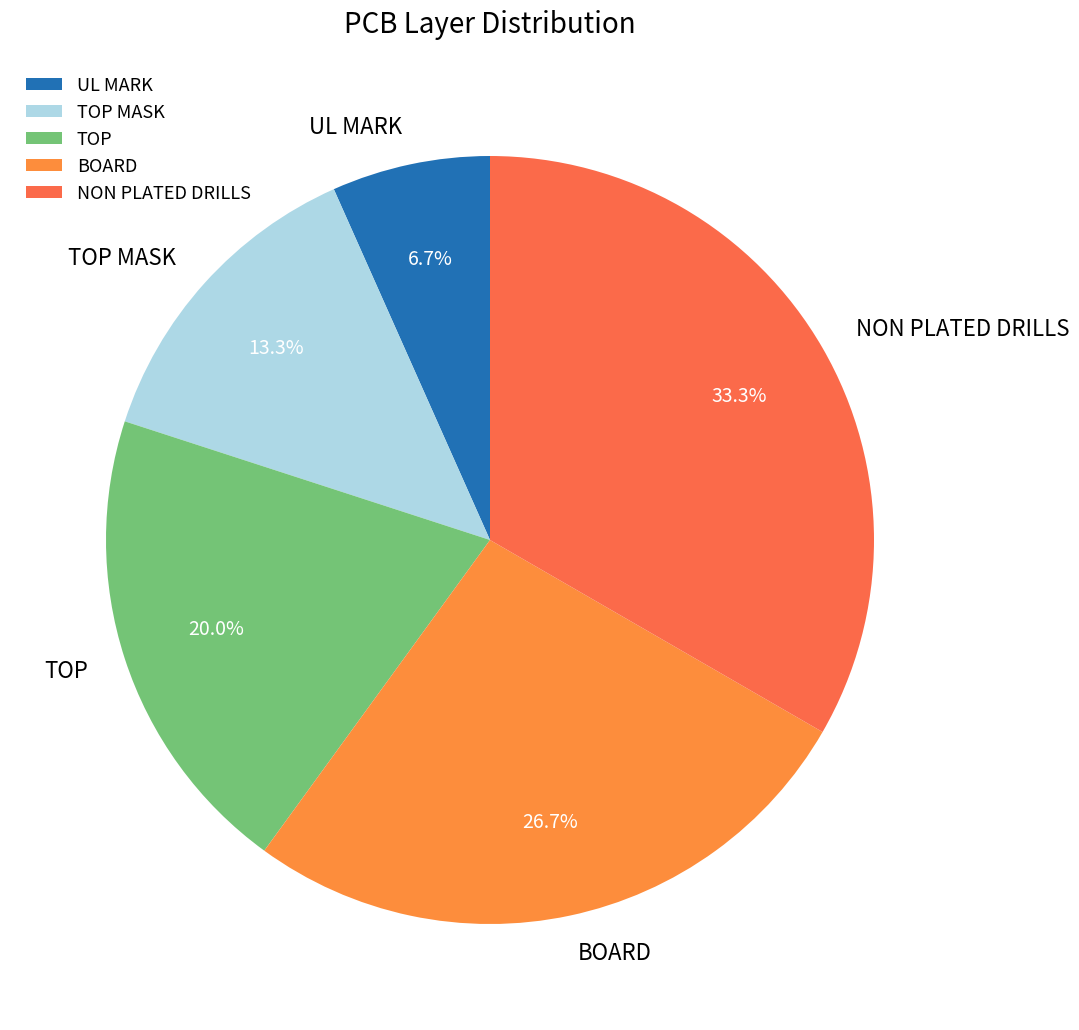

How many segments does this pie chart have?

5